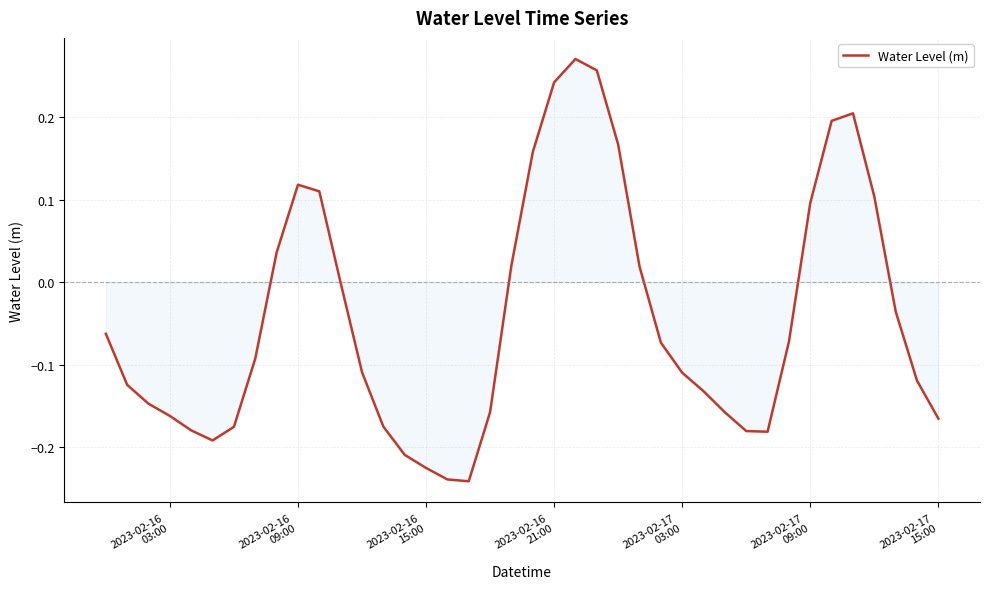

What is the difference between the maximum and minimum values?

0.5